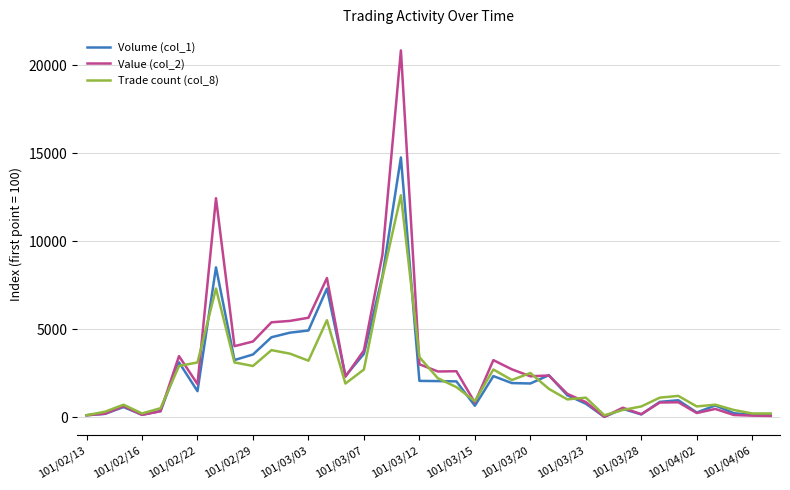

Which series has the widest spread of values?

Value (col_2)